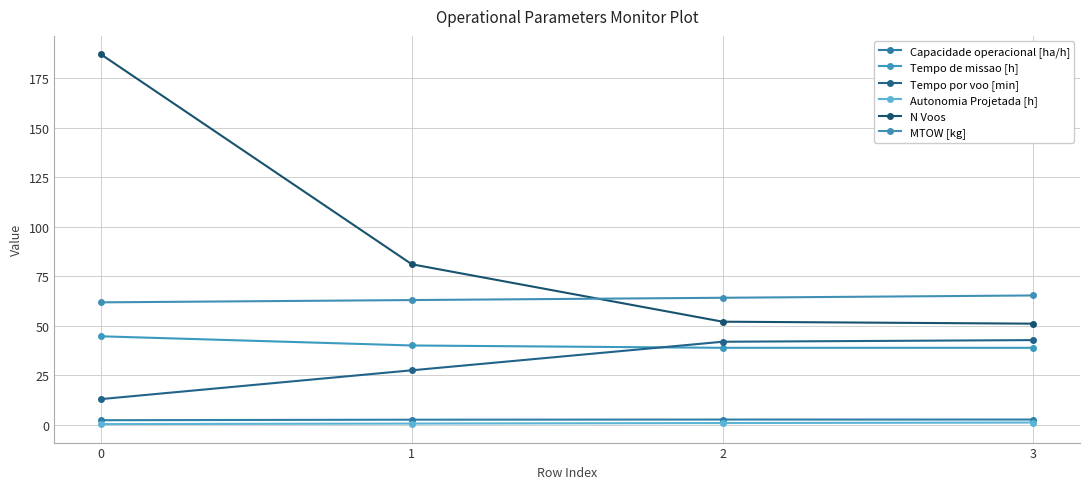

Which series has the widest spread of values?

N Voos